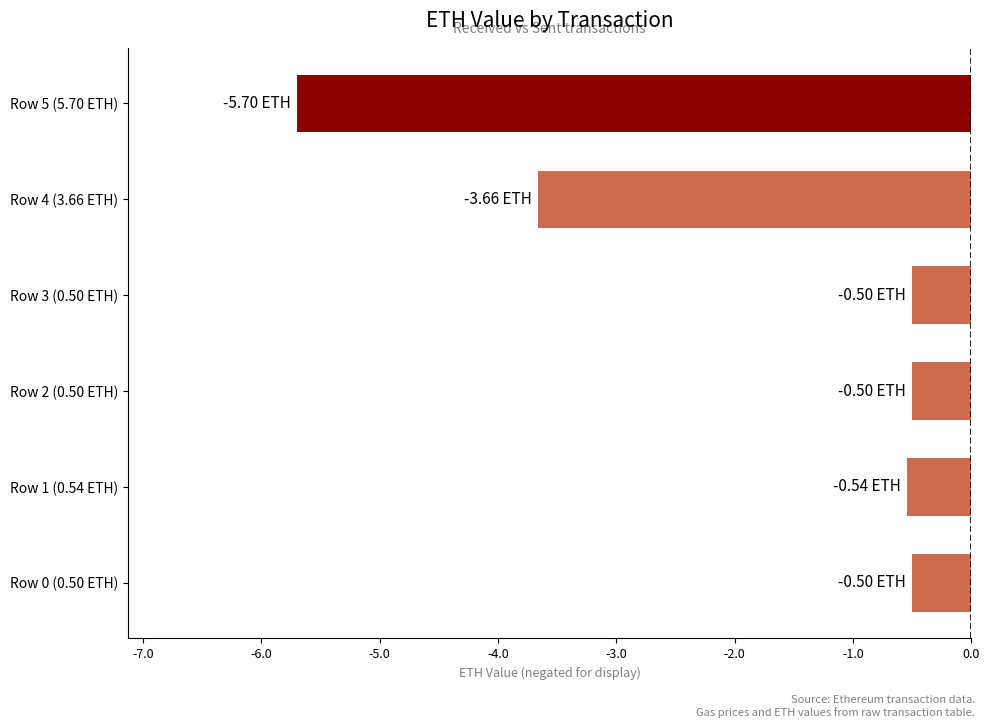

Between Row 5 (5.70 ETH) and Row 0 (0.50 ETH), which is larger?

Row 0 (0.50 ETH)